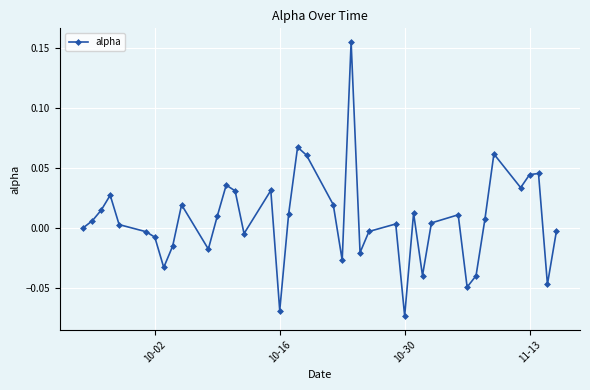

How many interior local valleys (lower than both neighbors) does the data have?

11